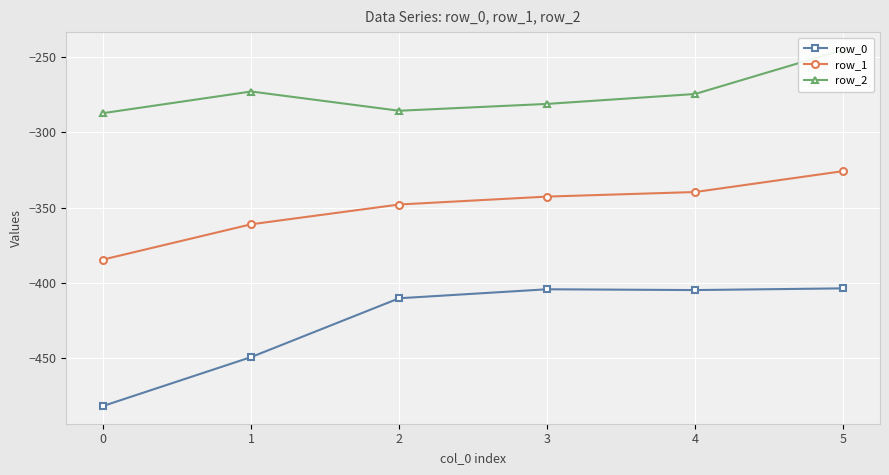

Between 2 and 3, which series saw the biggest shift?

row_0